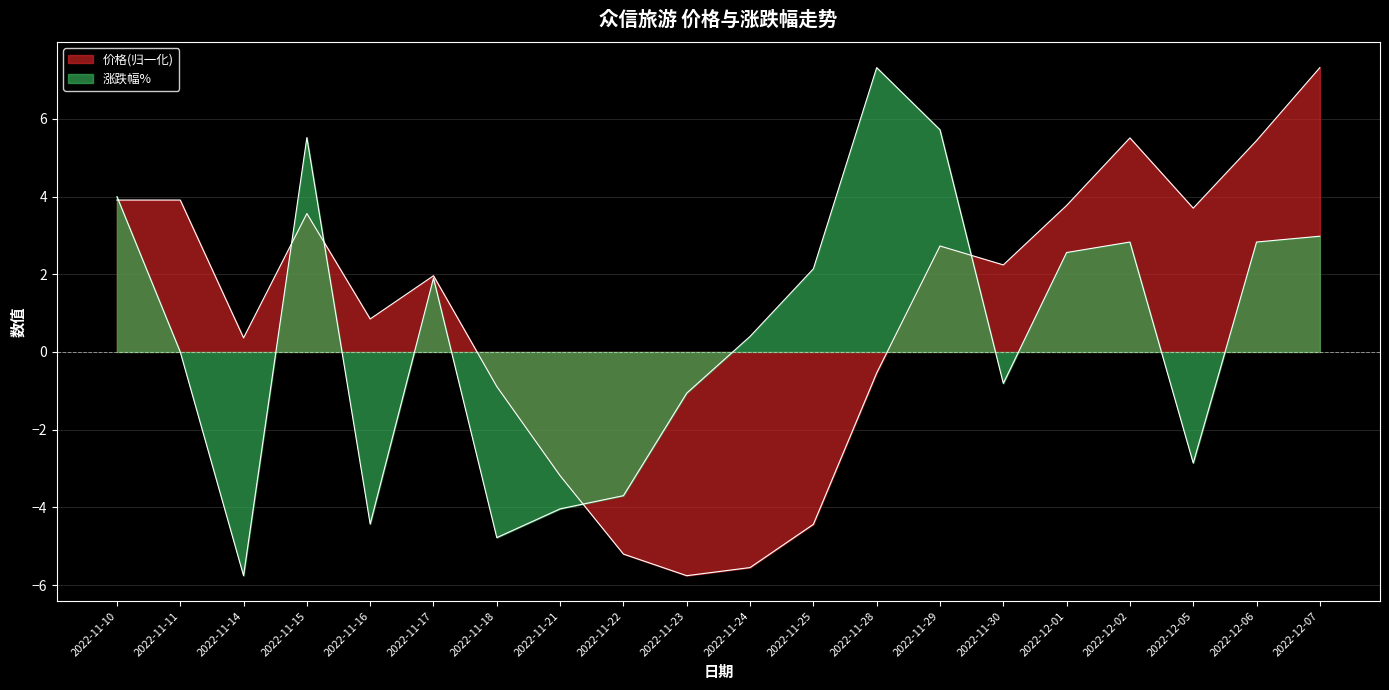

Is it true that 涨跌幅% equals -4.4 at 2022-11-16?

True